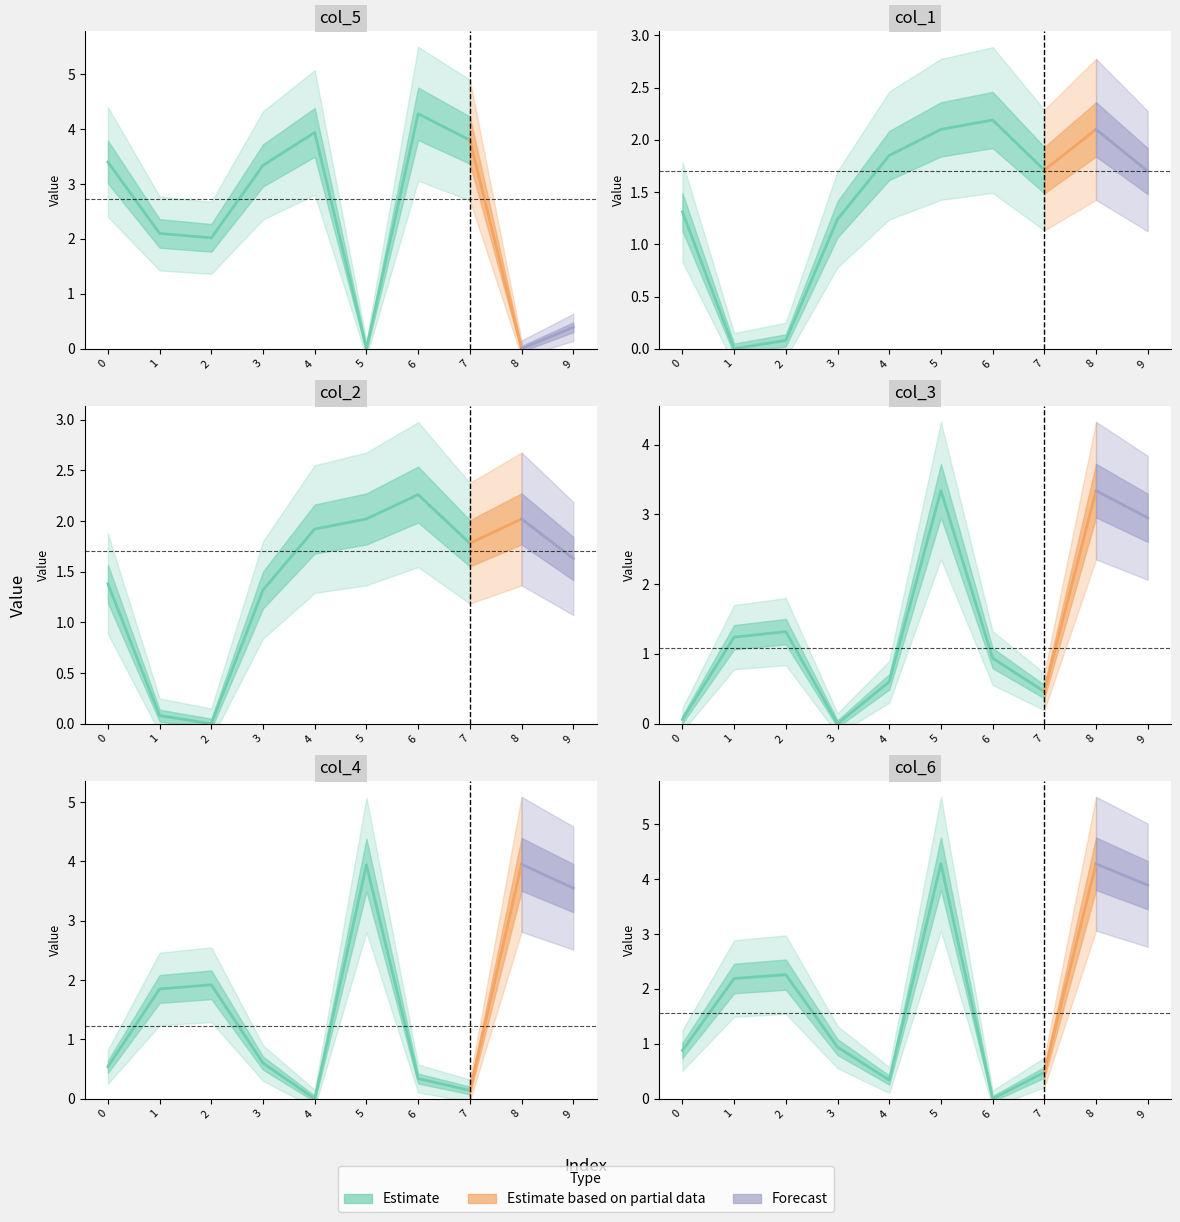

The value of col_2 at 6 is 2.3. True or false?

True